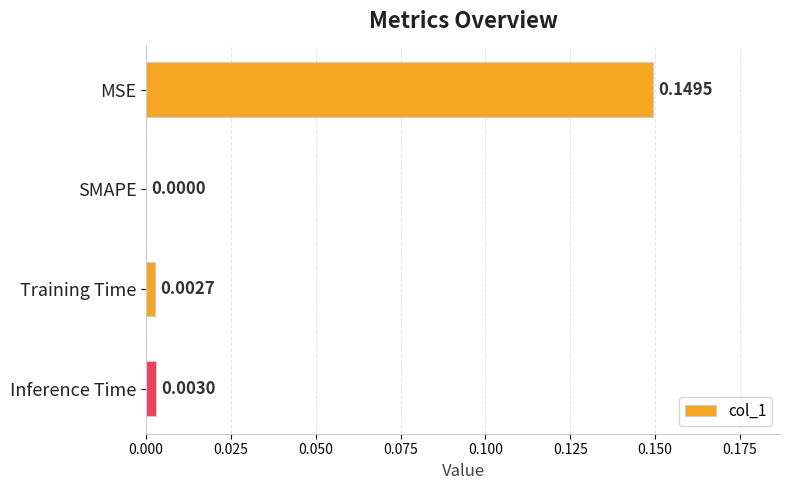

What is the sum of all values?

0.2